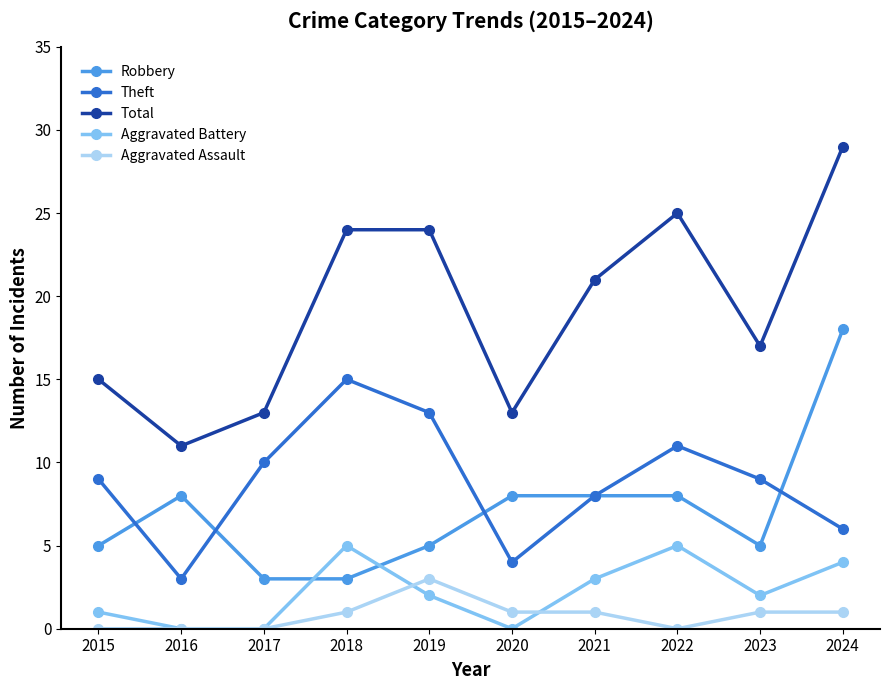

What is the value of the Aggravated Battery point at the 9th from the left?

2